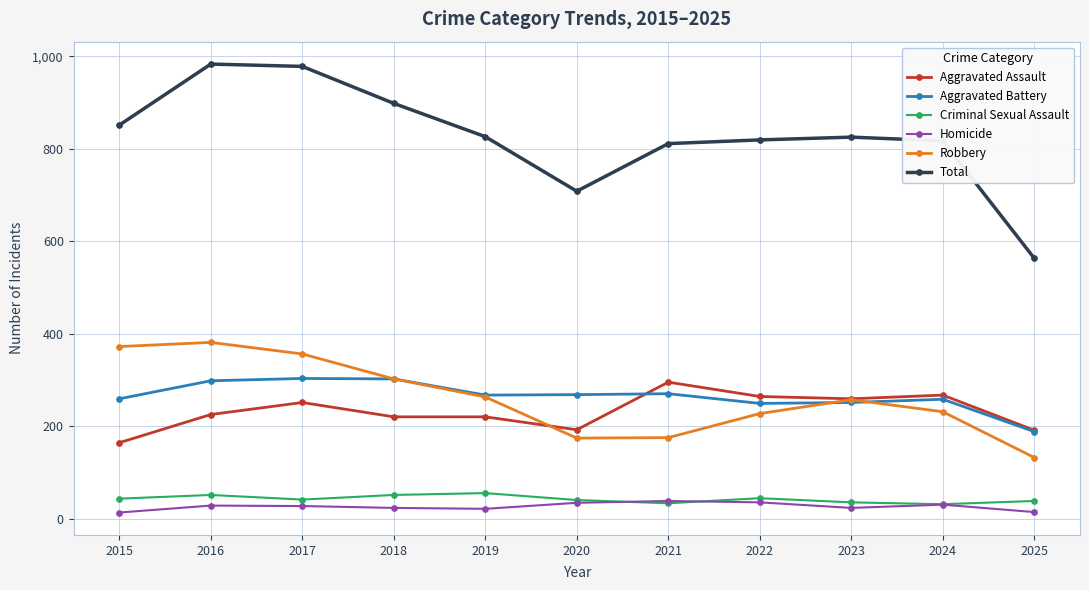

What is the value of the Criminal Sexual Assault point at the 6th from the left?

40